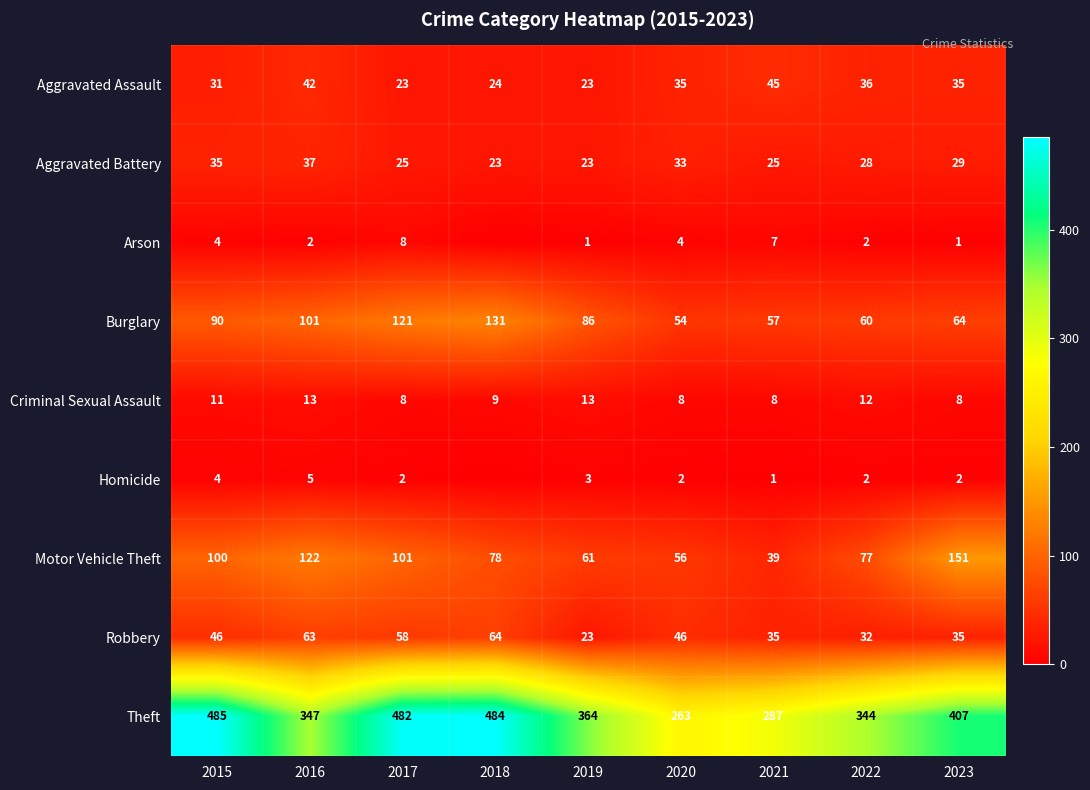

What is the highest value of the Robbery series?

64